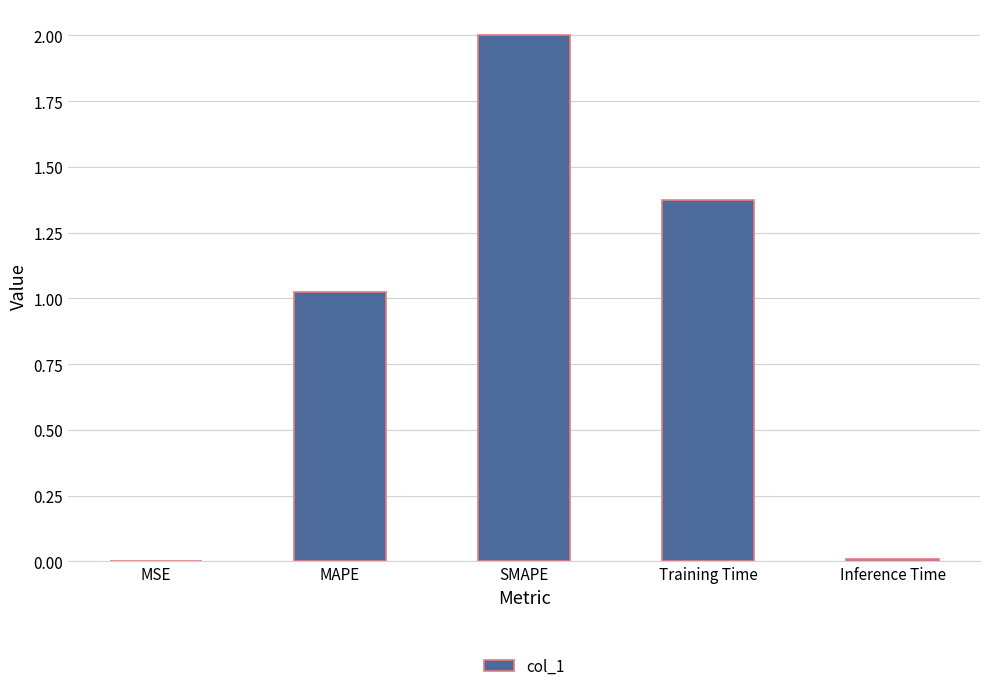

What is the change in value from MAPE to SMAPE?

+1.0